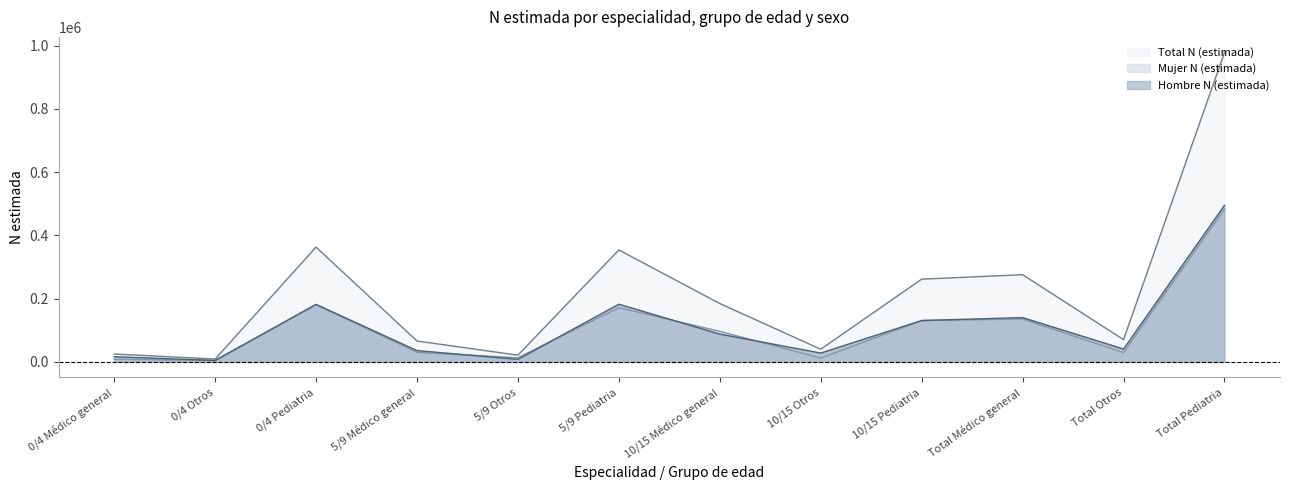

Reading left to right, list all the values displayed in this chart.

Hombre N (estimada): 0/4 Médico general=16441	0/4 Otros=4525	0/4 Pediatria=181783	5/9 Médico general=35727	5/9 Otros=8230	5/9 Pediatria=182409	10/15 Médico general=87821	10/15 Otros=27905	10/15 Pediatria=130768	Total Médico general=139989	Total Otros=40659	Total Pediatria=494960
Mujer N (estimada): 0/4 Médico general=8556	0/4 Otros=4400	0/4 Pediatria=181093	5/9 Médico general=30433	5/9 Otros=13007	5/9 Pediatria=171492	10/15 Médico general=96644	10/15 Otros=12261	10/15 Pediatria=130803	Total Médico general=135633	Total Otros=29668	Total Pediatria=483388
Total N (estimada): 0/4 Médico general=24996	0/4 Otros=8925	0/4 Pediatria=362877	5/9 Médico general=66160	5/9 Otros=21237	5/9 Pediatria=353900	10/15 Médico general=184465	10/15 Otros=40165	10/15 Pediatria=261571	Total Médico general=275622	Total Otros=70328	Total Pediatria=978349